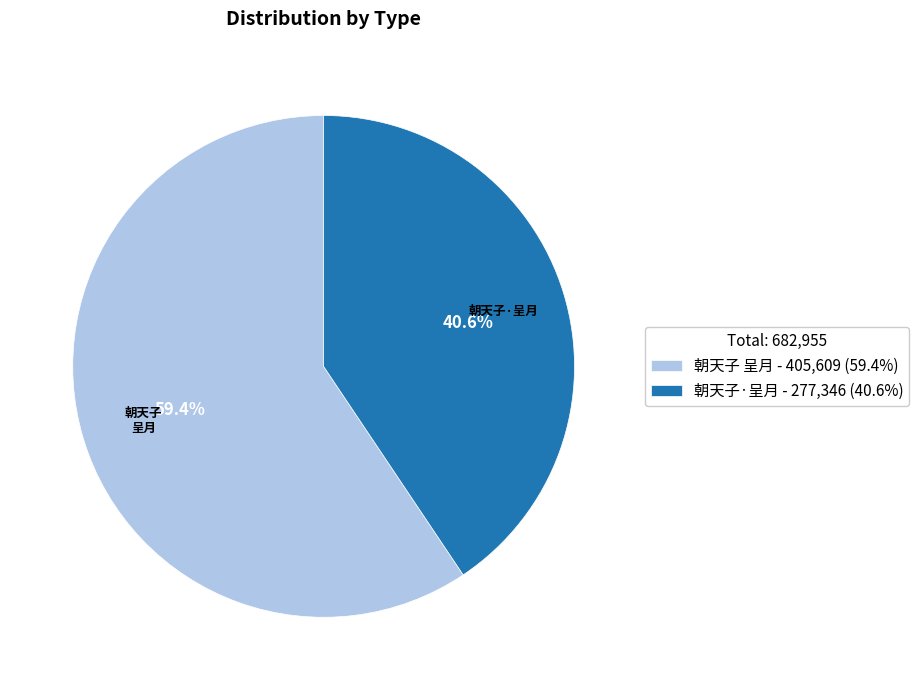

What percentage is the 朝天子 呈月 slice, to the nearest percent?

59%